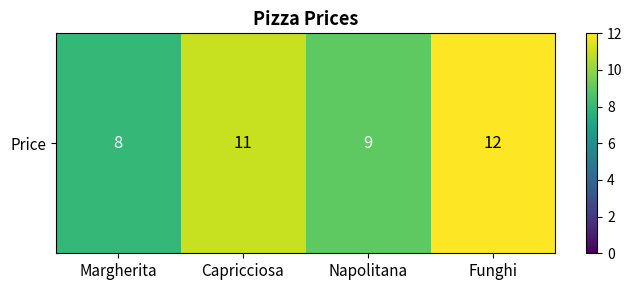

The chart shows a value of 3 at Margherita. True or false?

False